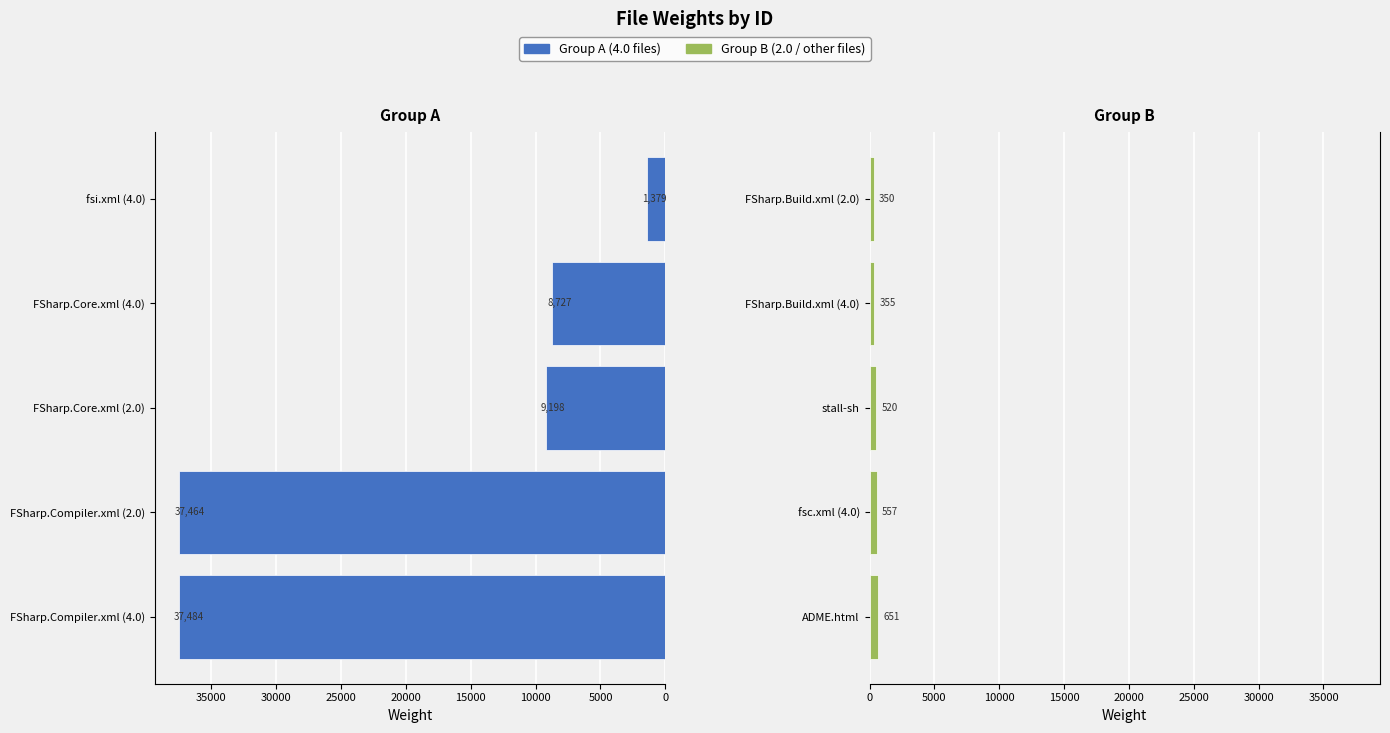

Are the bars grouped side by side (vs. stacked)?

Yes